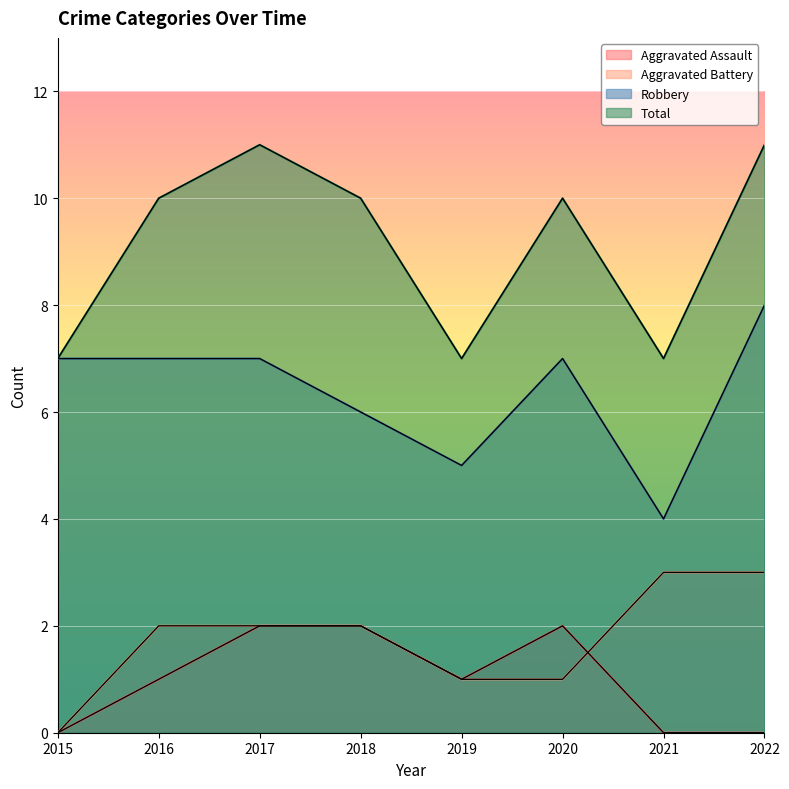

True or false: Aggravated Battery and Robbery cross at least once.

False